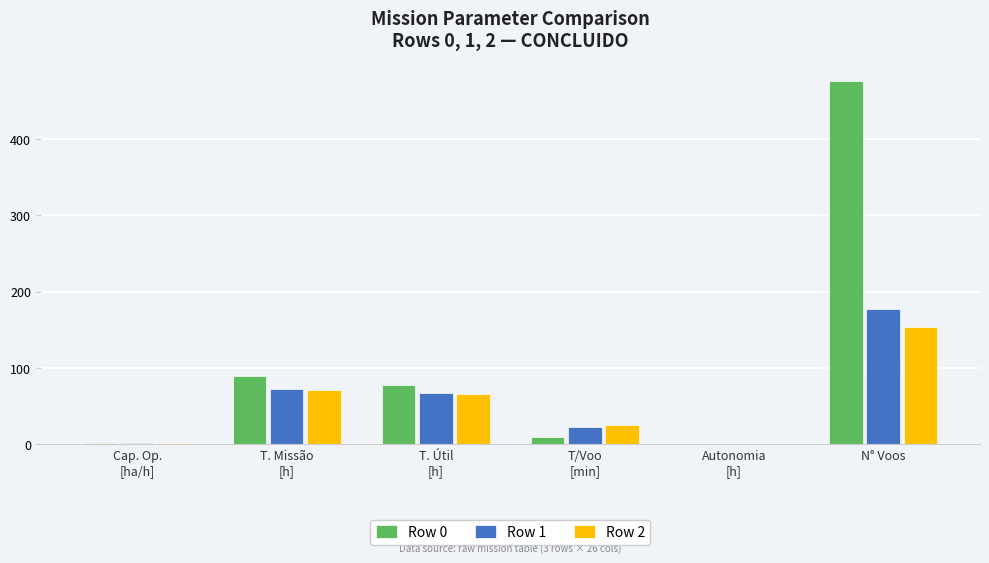

Which series has the largest total across all categories?

Row 0